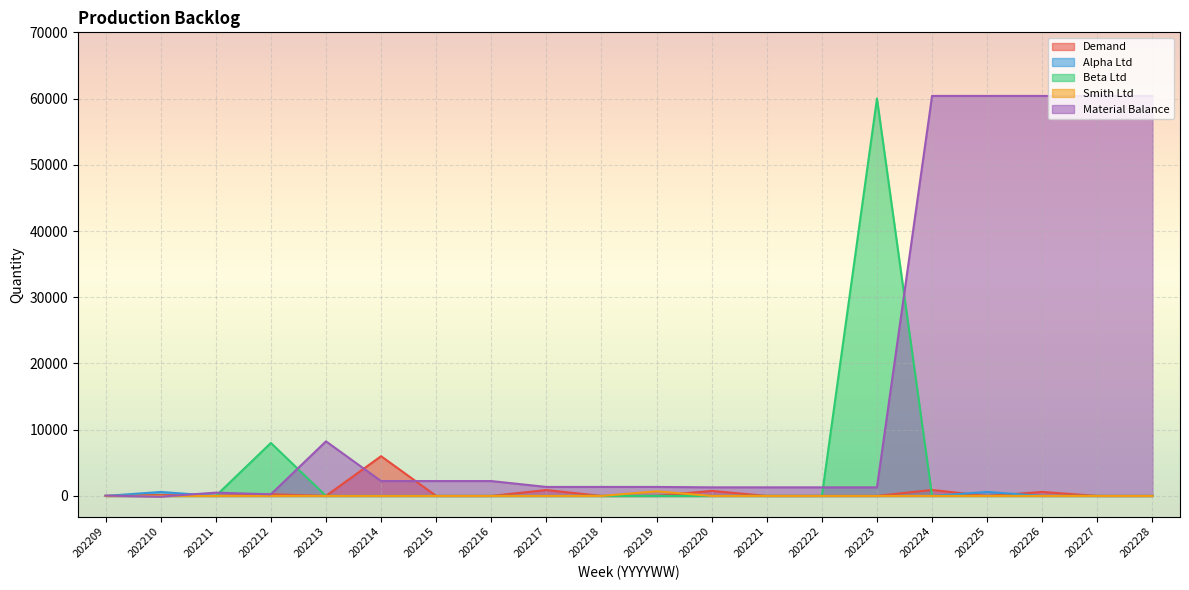

How many values in the Material Balance series exceed 1357?

9